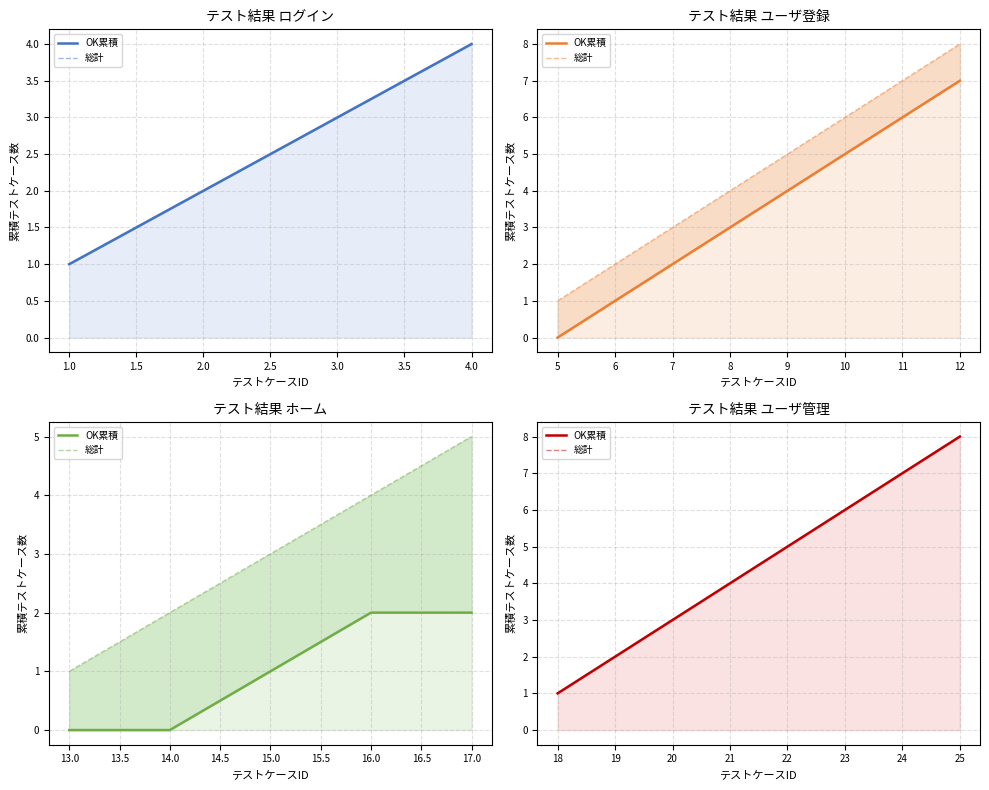

What is the label of the 6th point from the left?

3.0